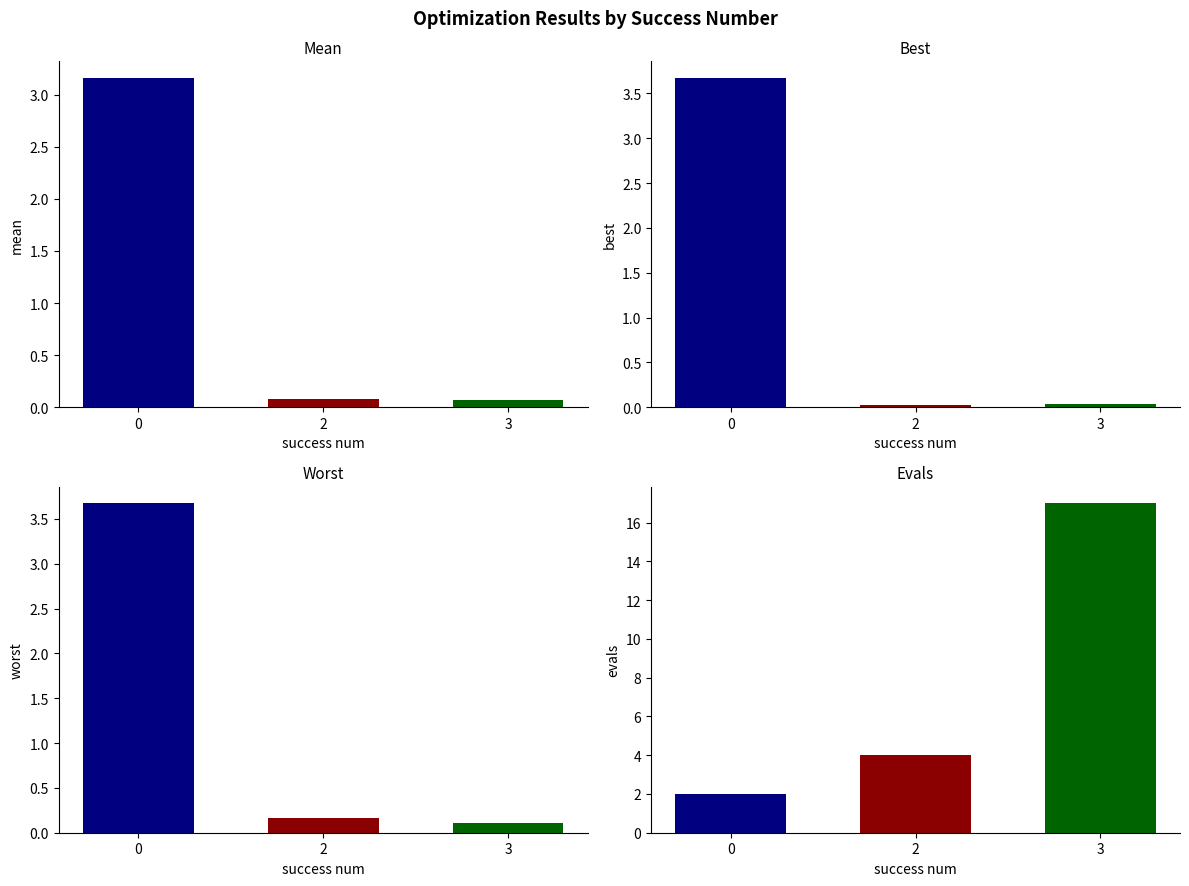

True or false: worst has a value of 0.1 at 2.

False